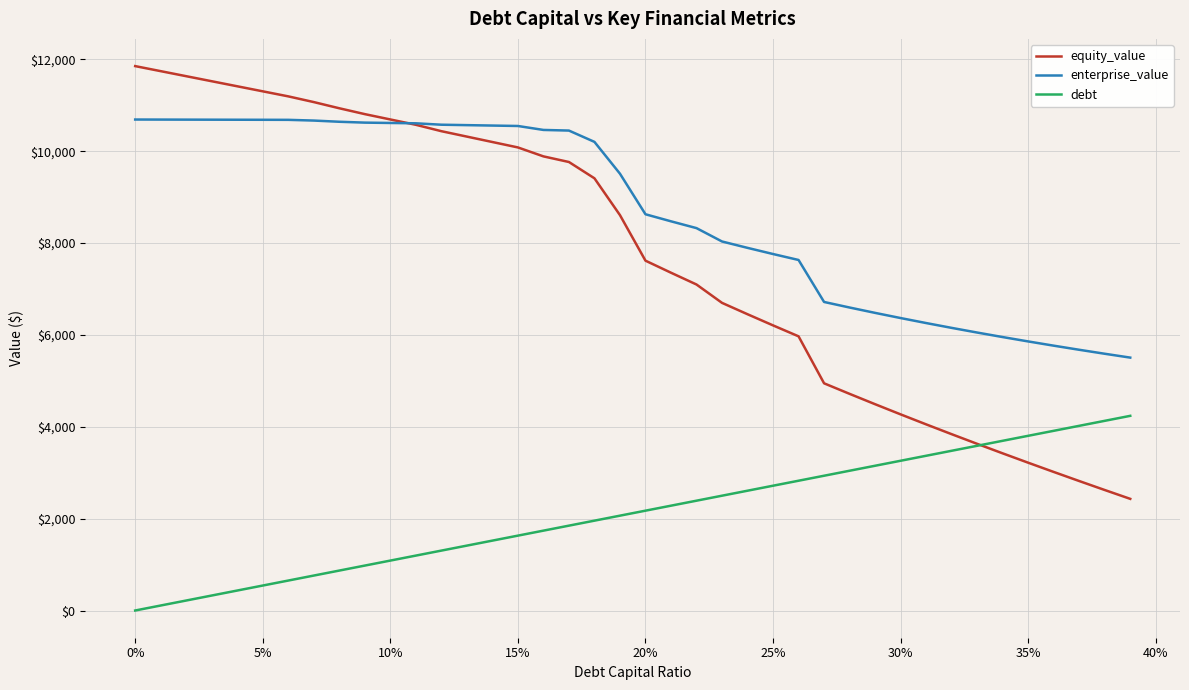

Which series has the widest spread of values?

equity_value